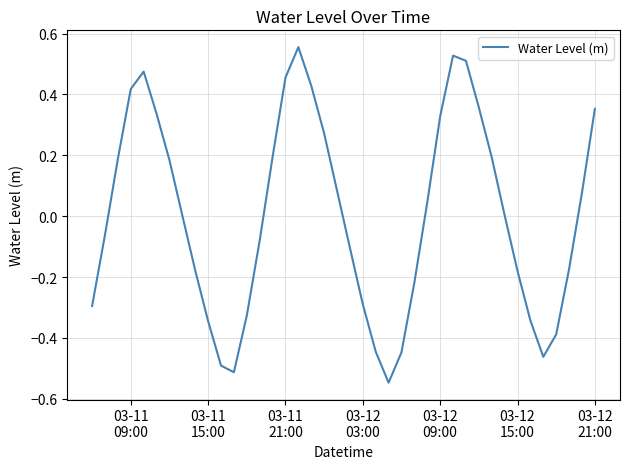

What is the difference between the maximum and minimum values?

1.1